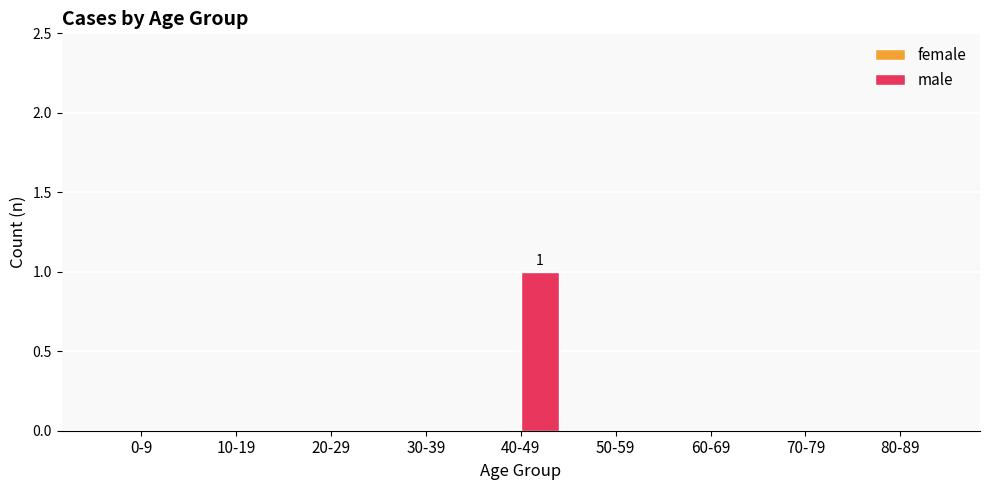

Between 60-69 and 40-49, which is larger?

40-49